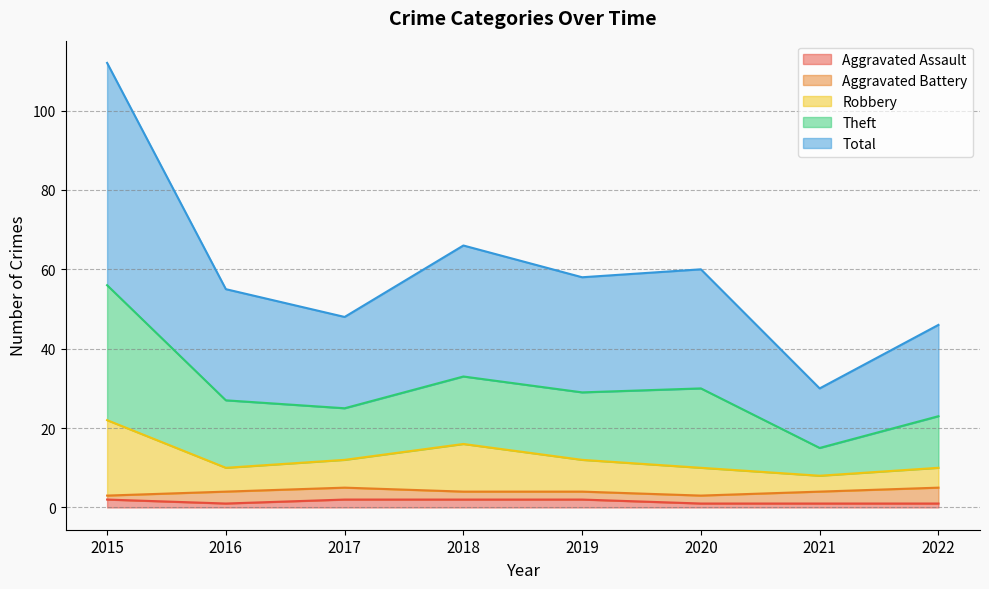

What are all the series names shown in the legend?

Aggravated Assault, Aggravated Battery, Robbery, Theft, Total